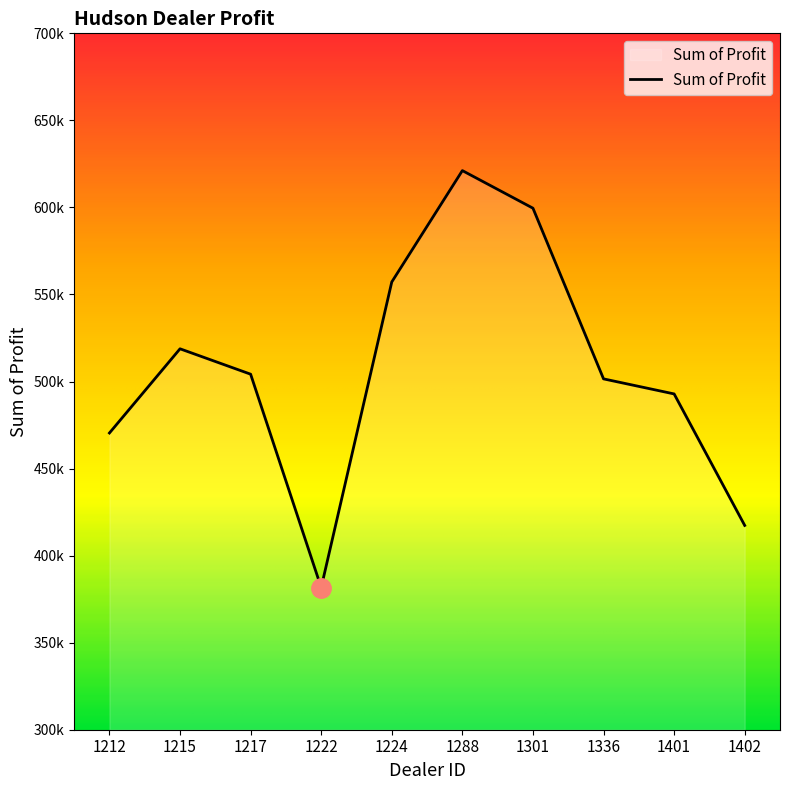

Count the number of values greater than 504217.

5